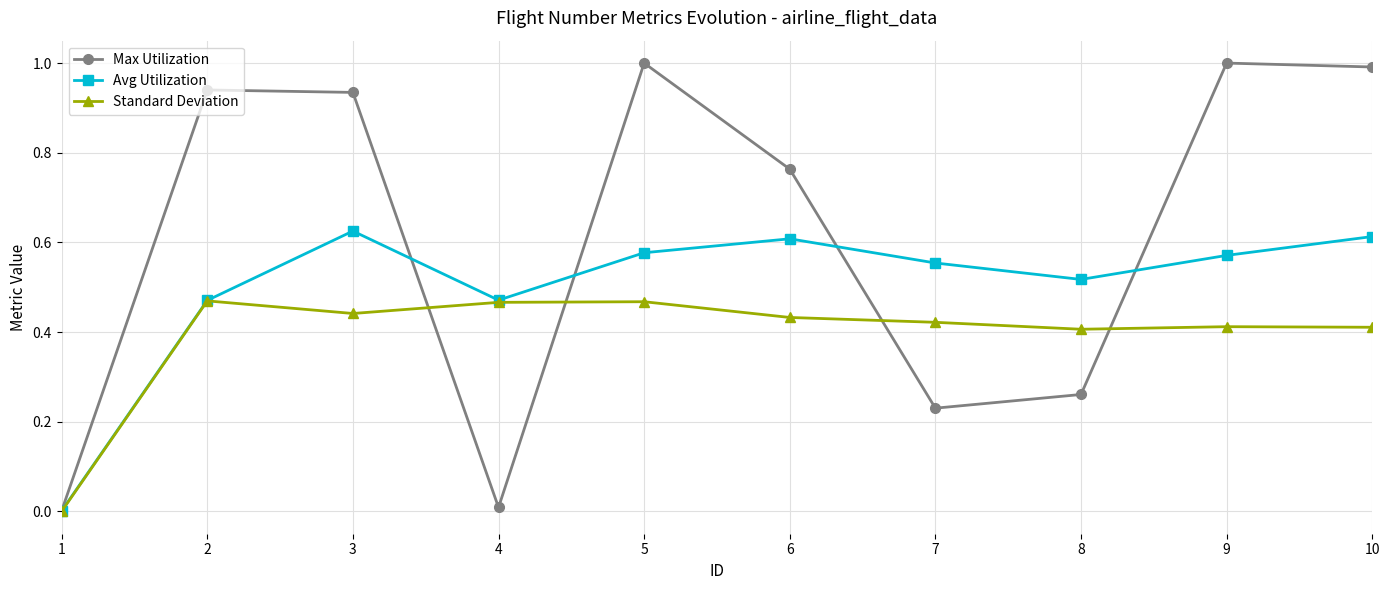

Rank the series by their average value, from highest to lowest.

Max Utilization, Avg Utilization, Standard Deviation